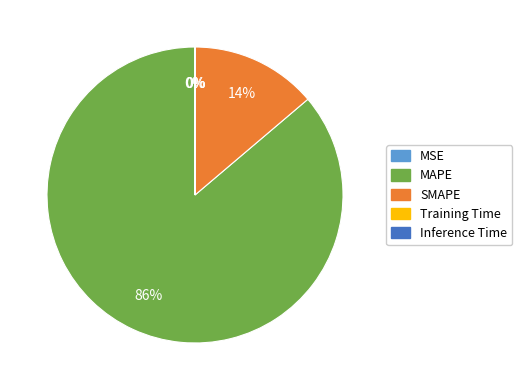

What is the largest slice in the pie chart?

MAPE